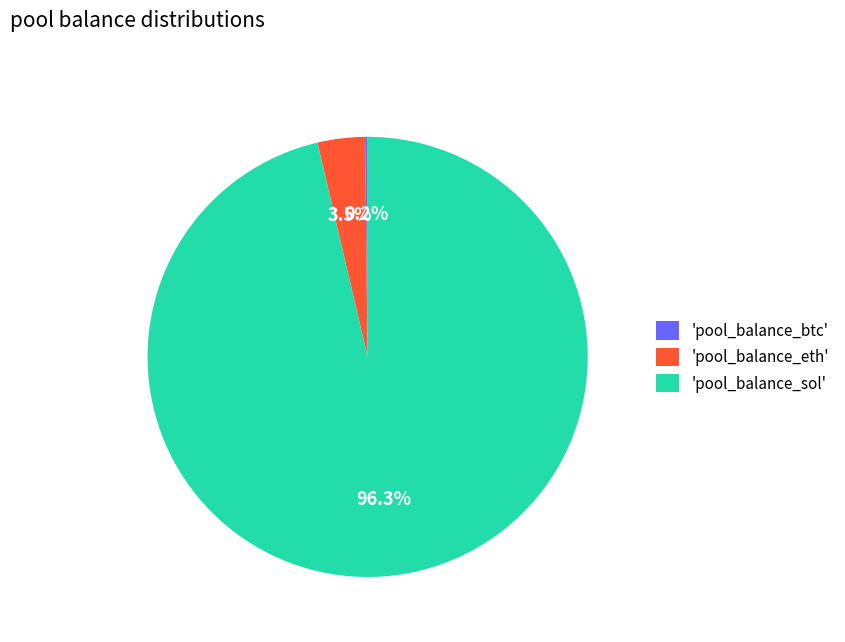

What percentage is NOT represented by 'pool_balance_eth'?

96.5%